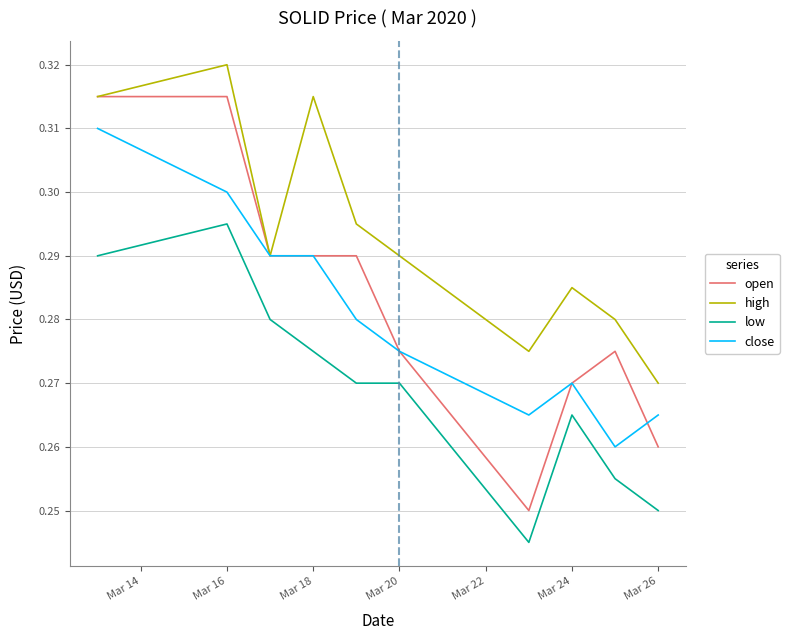

After their last crossing, which series has the higher values: open or close?

close